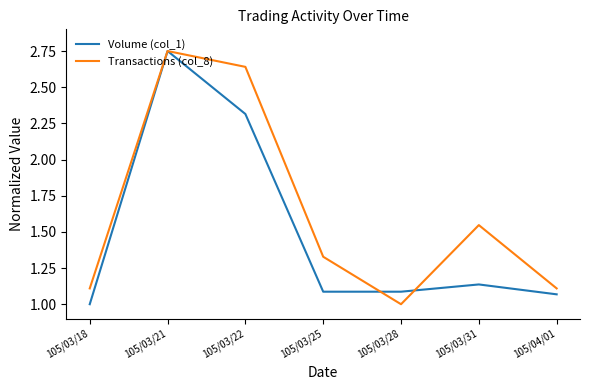

What is the minimum value shown in the chart?

1.0